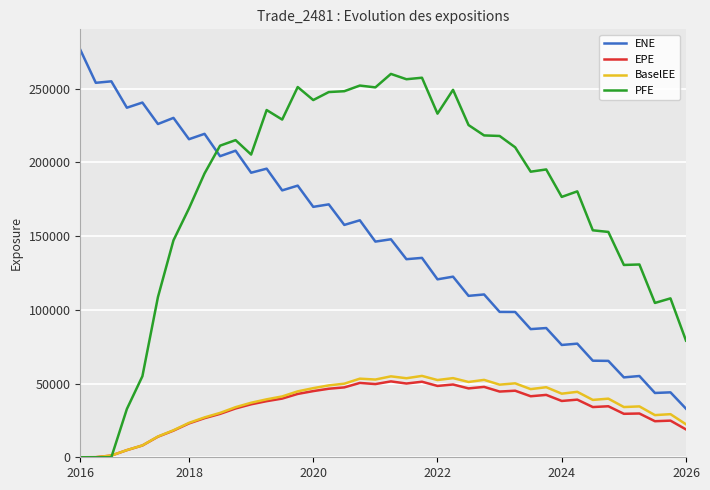

Does the chart display data point markers on the line(s)?

No